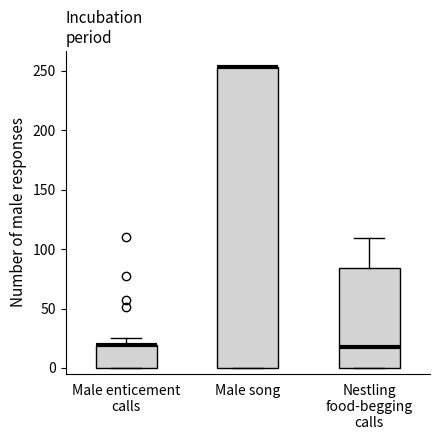

Which box is the tallest, from its lower edge to its upper edge?

Male song